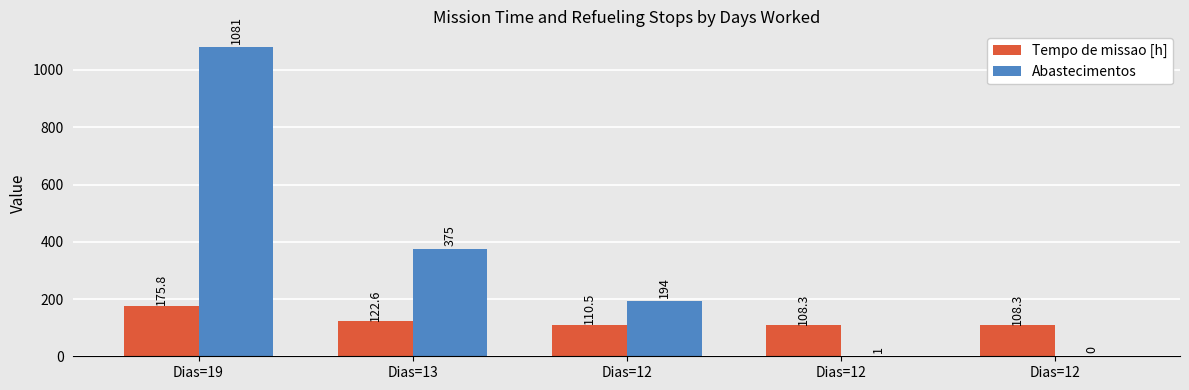

What are all the series names shown in the legend?

Tempo de missao [h], Abastecimentos